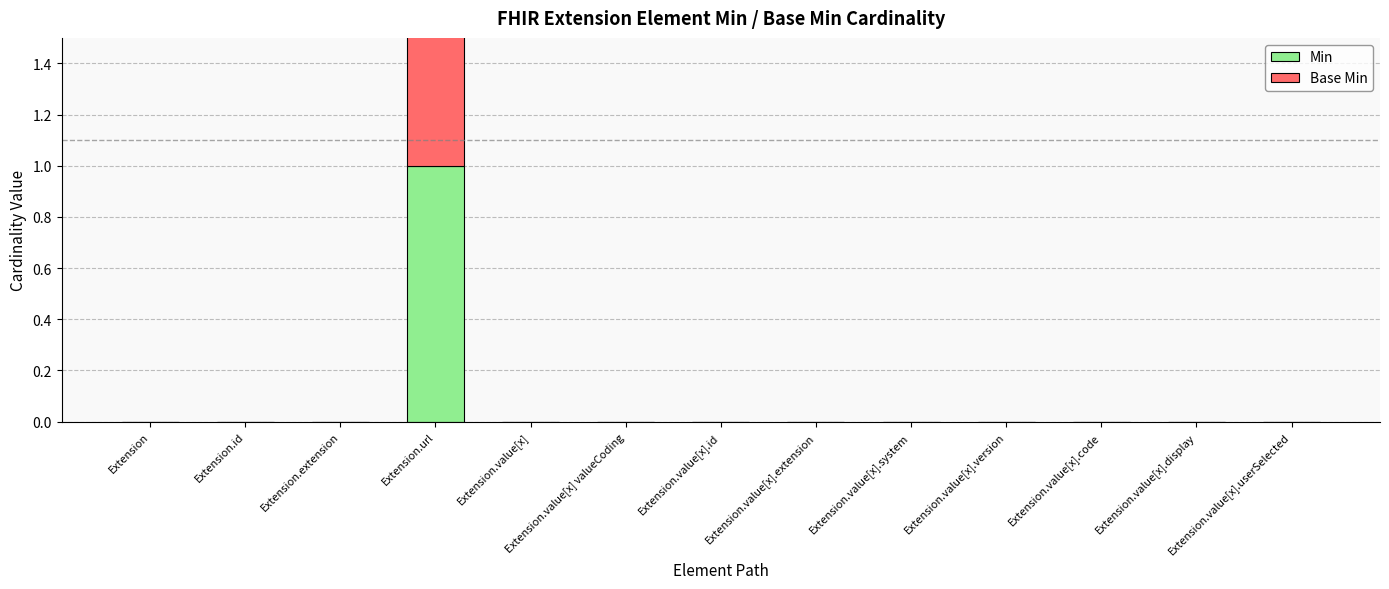

At which label is Min closest to 0?

Extension